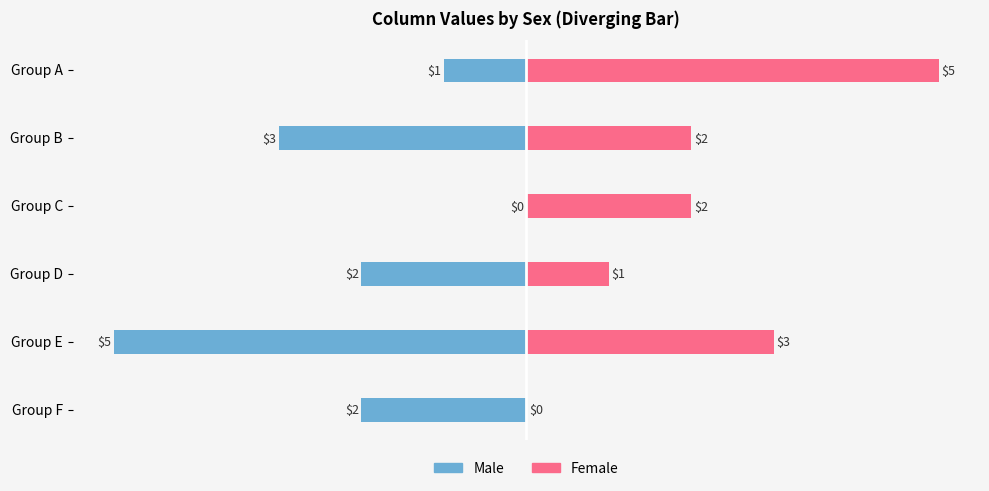

Which series changed the most between Group A and Group C?

Female